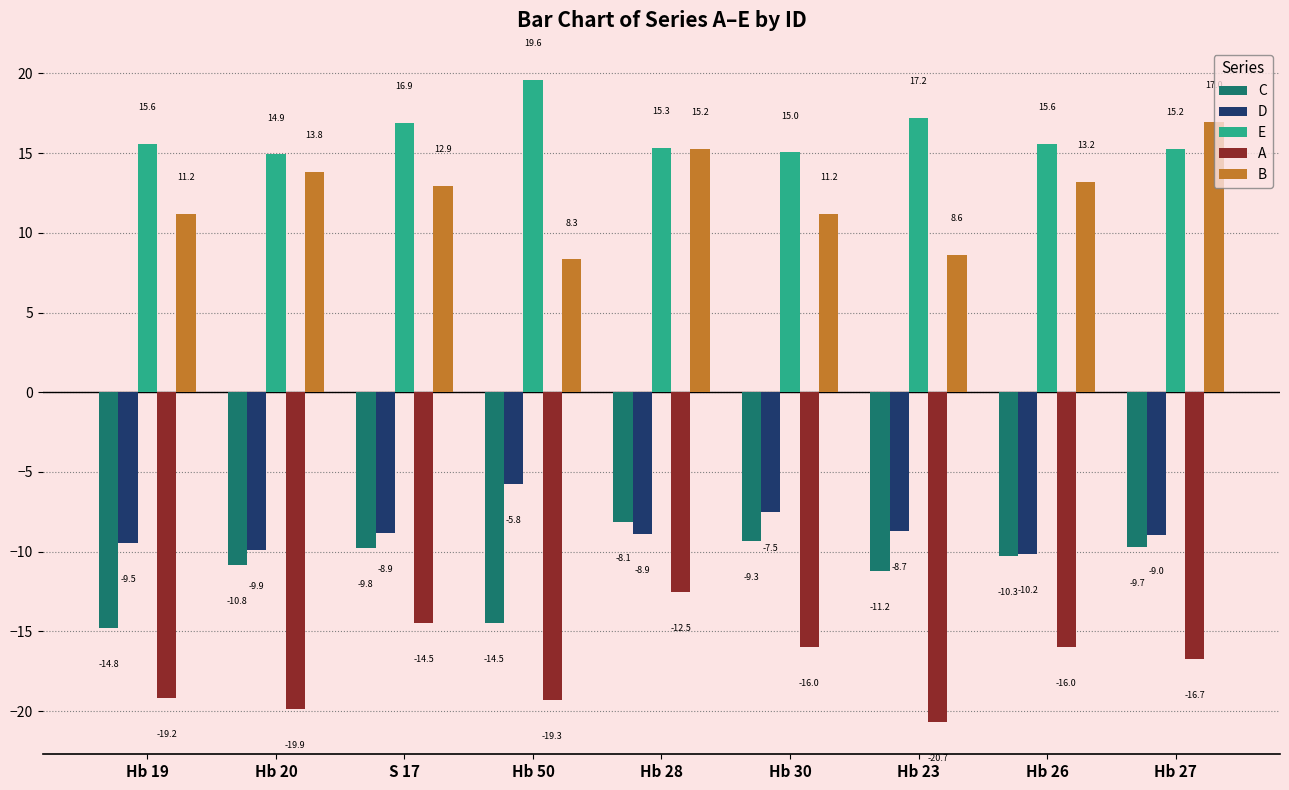

How many values in the E series are below 15?

1